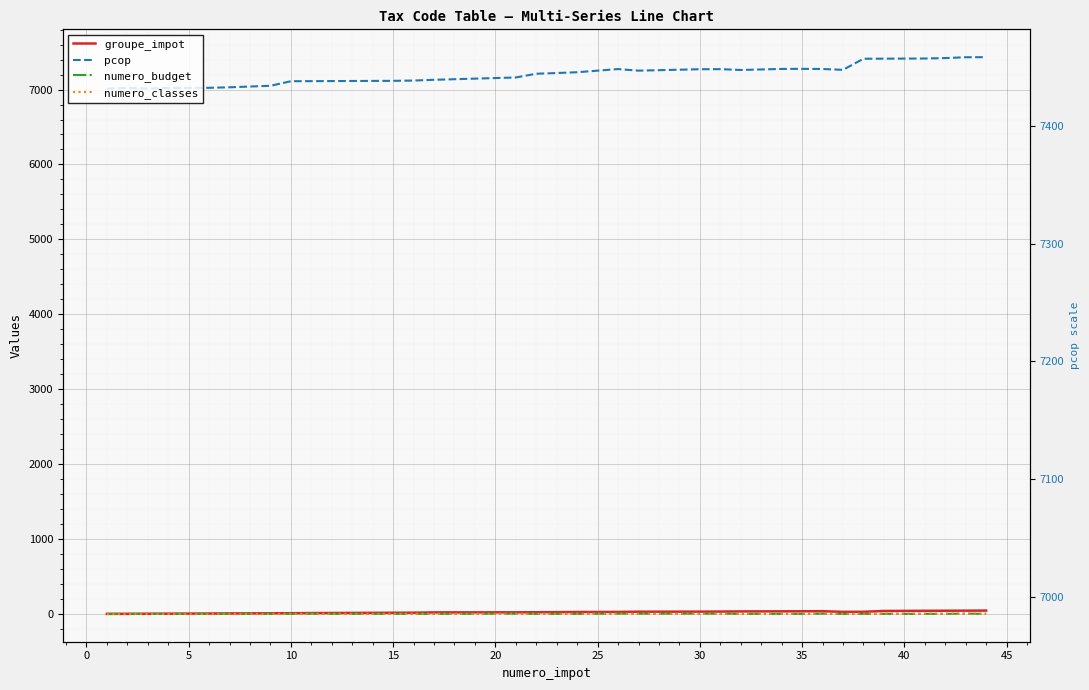

At how many categories does at least one series exceed 4867?

37